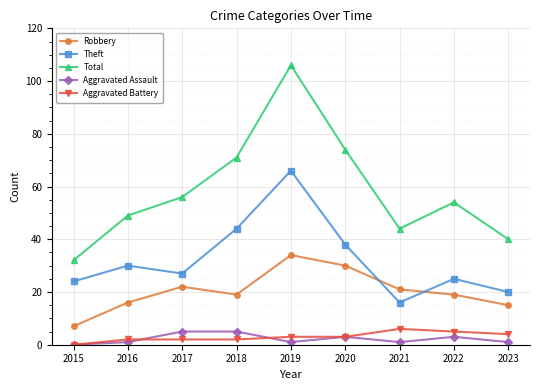

How many categories are shown in the chart?

9